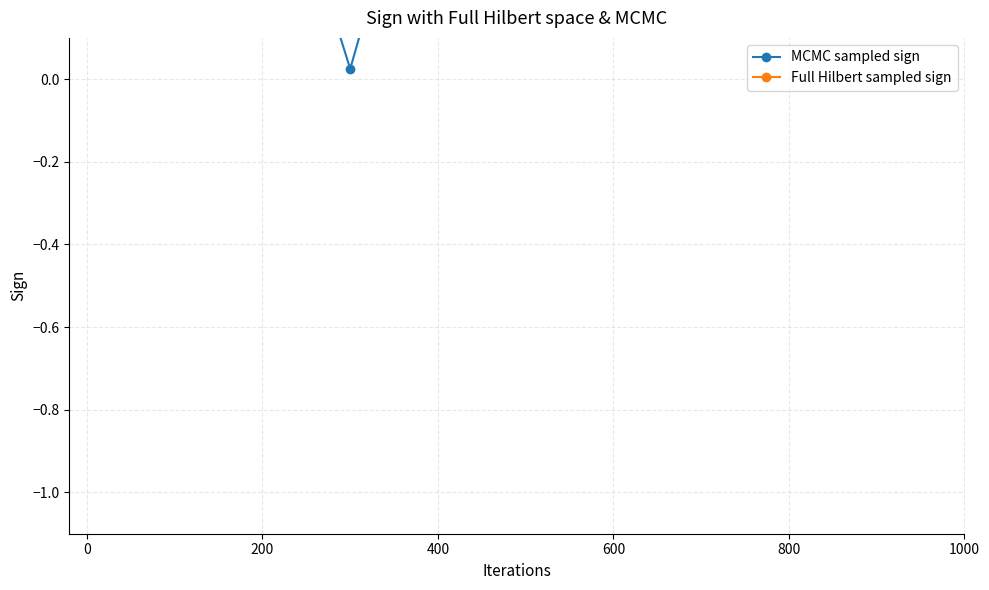

What are all the series names shown in the legend?

MCMC sampled sign, Full Hilbert sampled sign